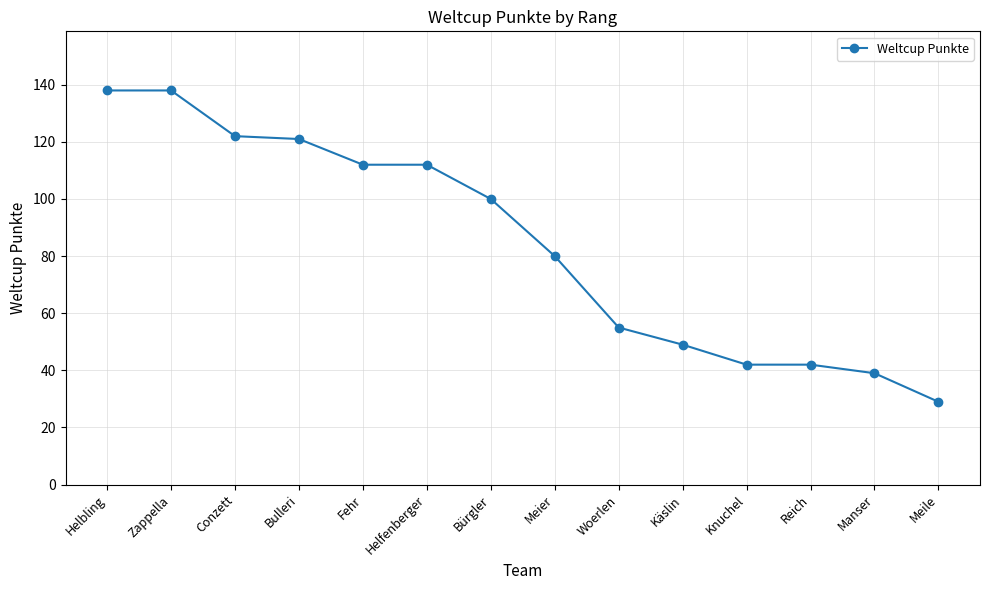

What is the average value?

84